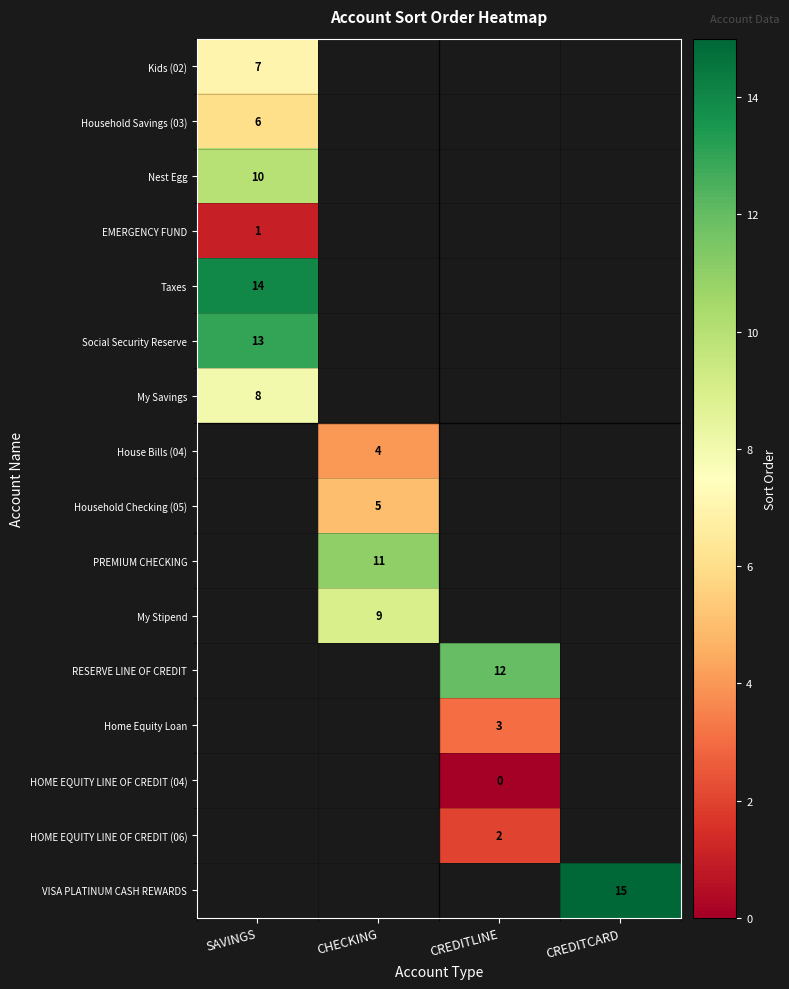

The Taxes series shows 14 at SAVINGS. True or false?

True